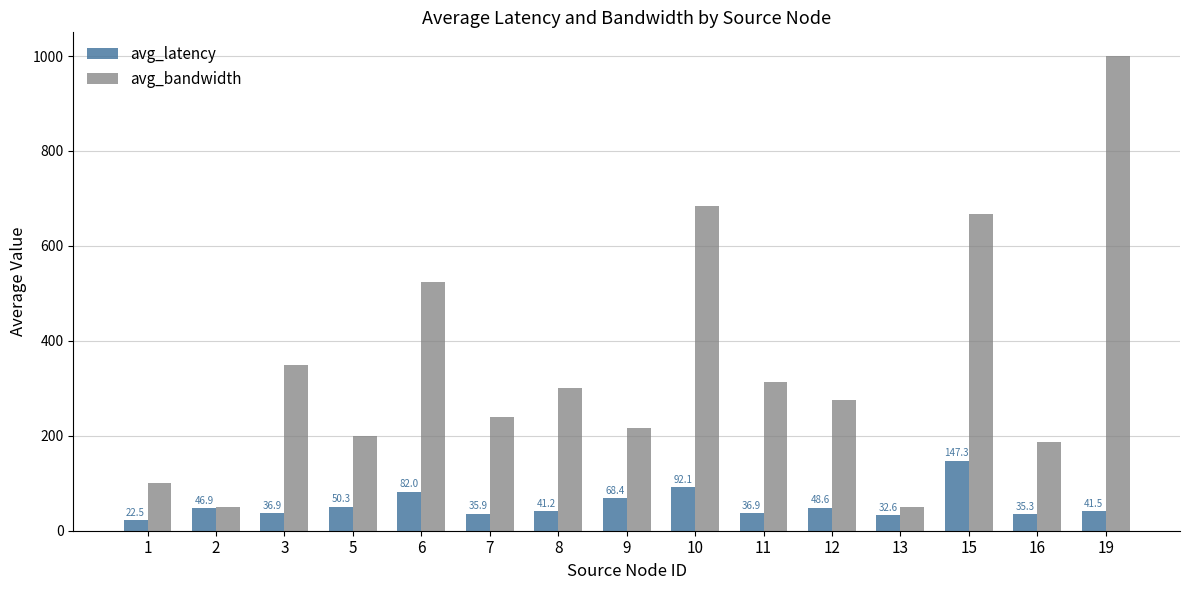

Where does the avg_latency series first go above 41?

2